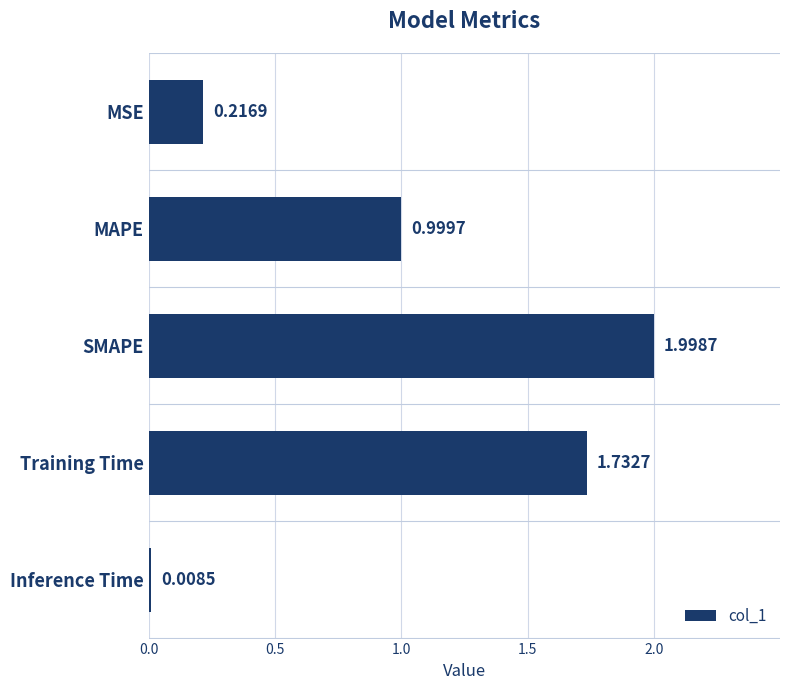

What is the label of the 5th bar from the bottom?

MSE